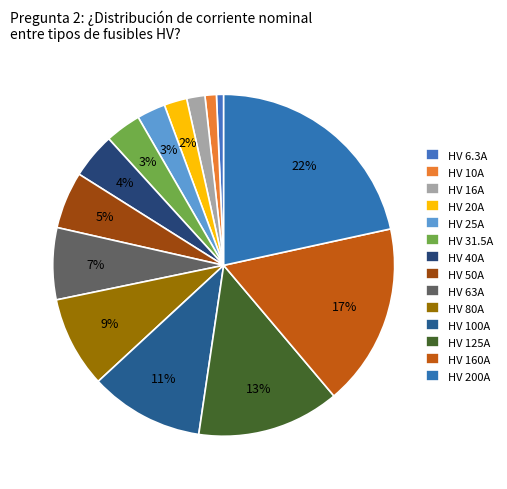

The HV 200A slice represents 7% of the pie. True or false?

False